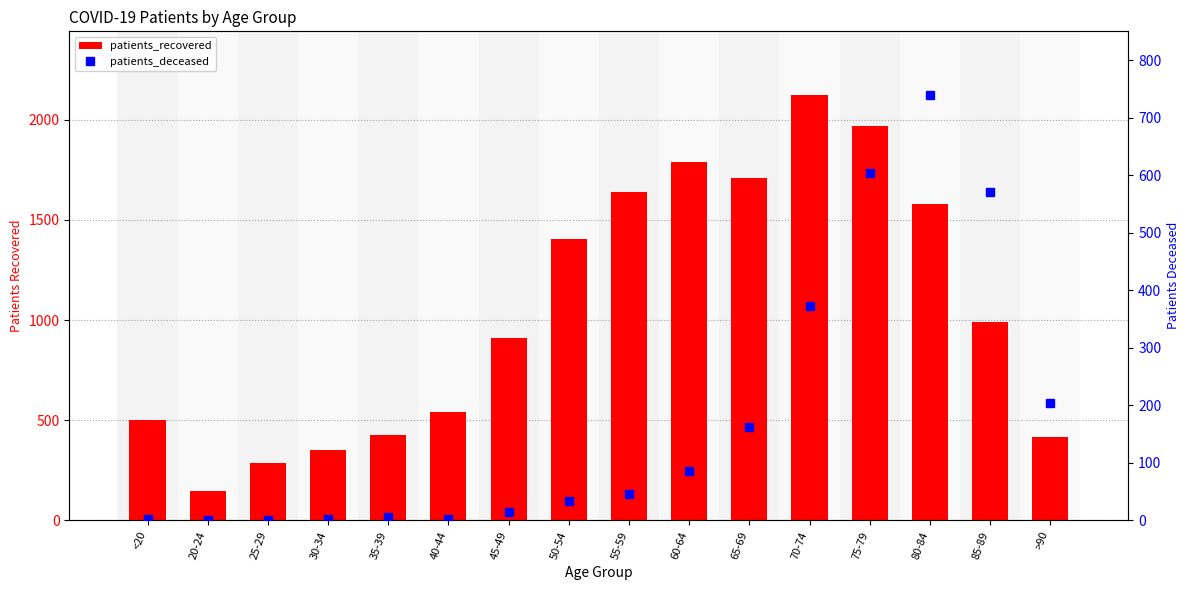

Rank the categories by patients_recovered value from highest to lowest.

70-74, 75-79, 60-64, 65-69, 55-59, 80-84, 50-54, 85-89, 45-49, 40-44, <20, 35-39, >90, 30-34, 25-29, 20-24